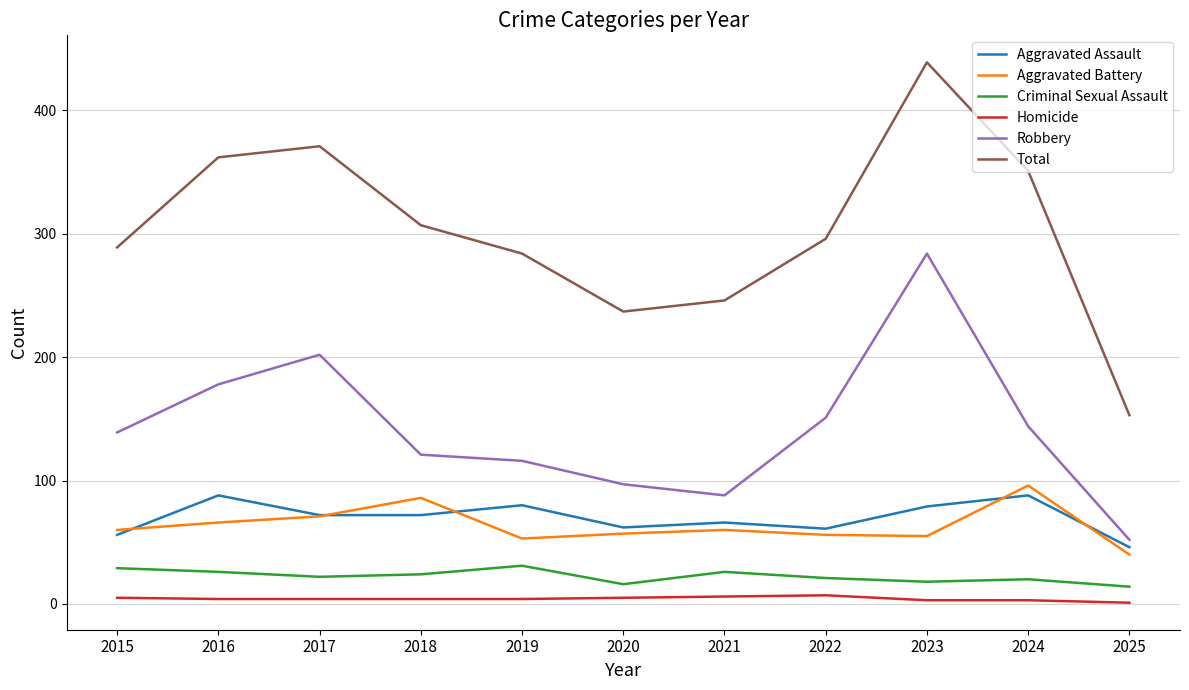

Which series has the largest range (max minus min)?

Total